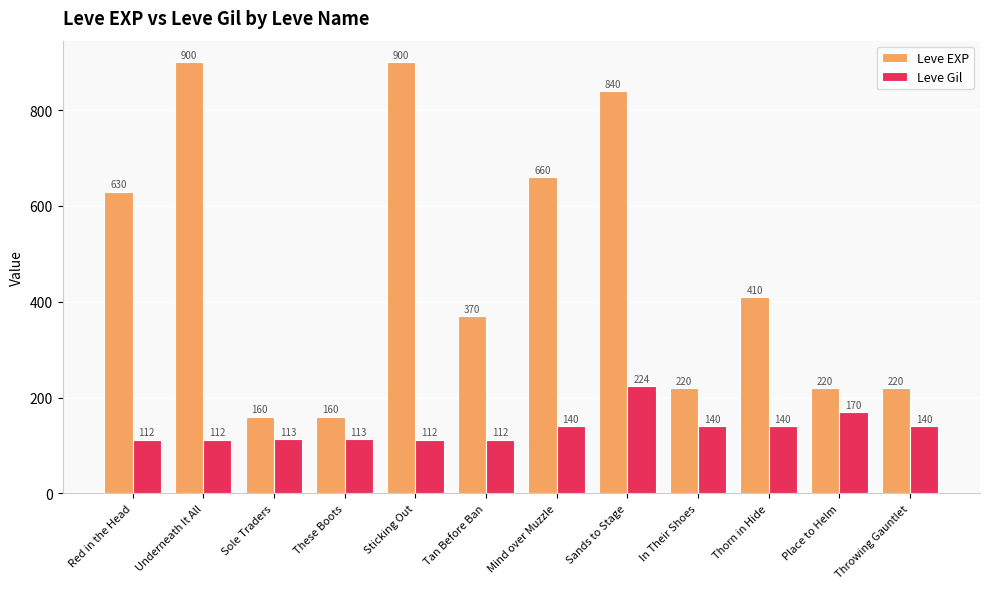

What is the label of the 3rd bar from the right?

Thorn in Hide